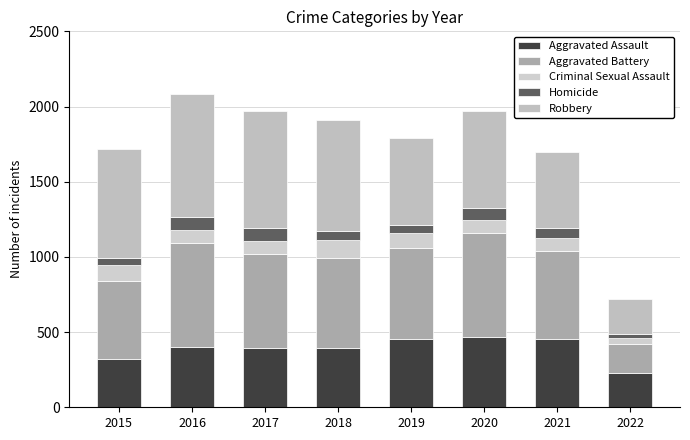

Between 2015 and 2022, which series saw the biggest shift?

Robbery